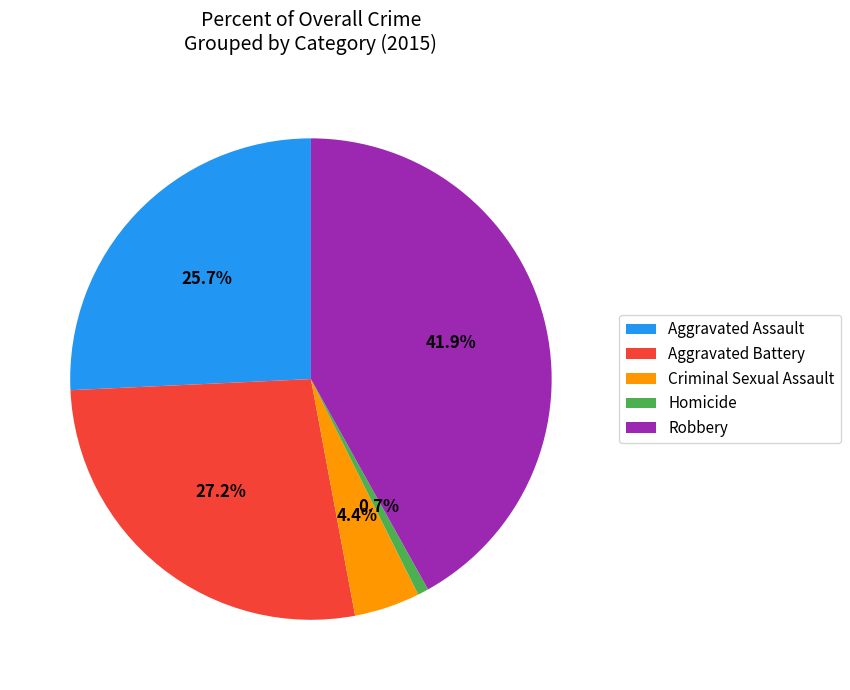

Is there a majority slice in this chart?

No